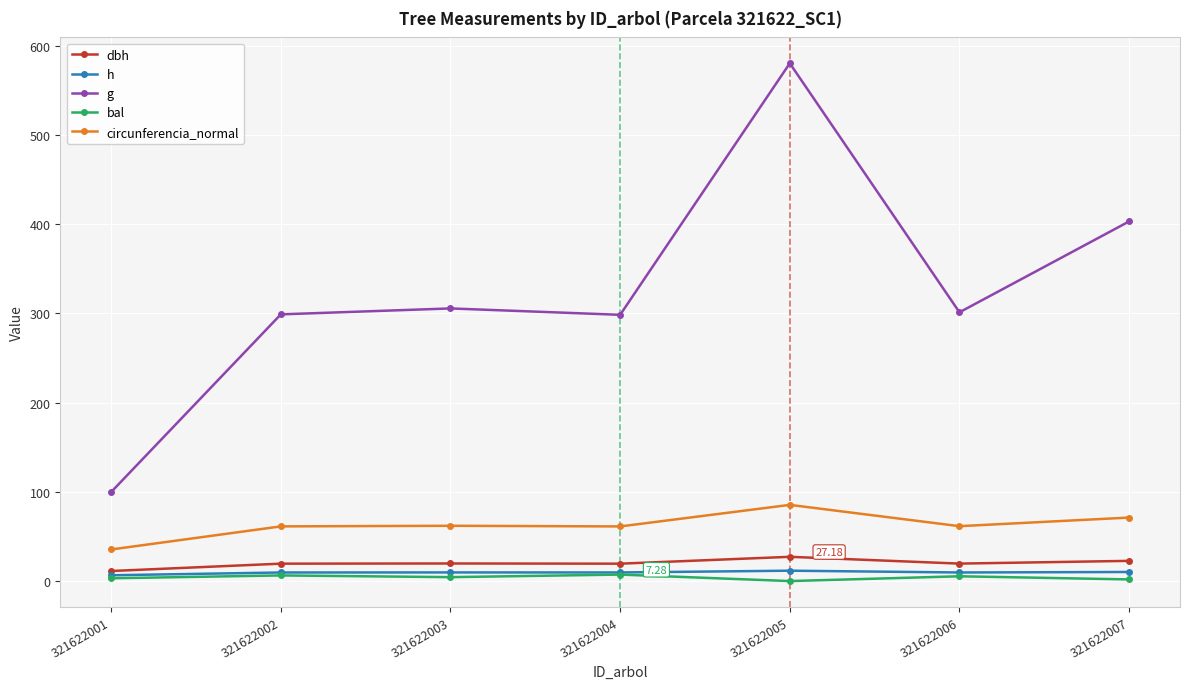

How many data points in dbh are above 19?

6